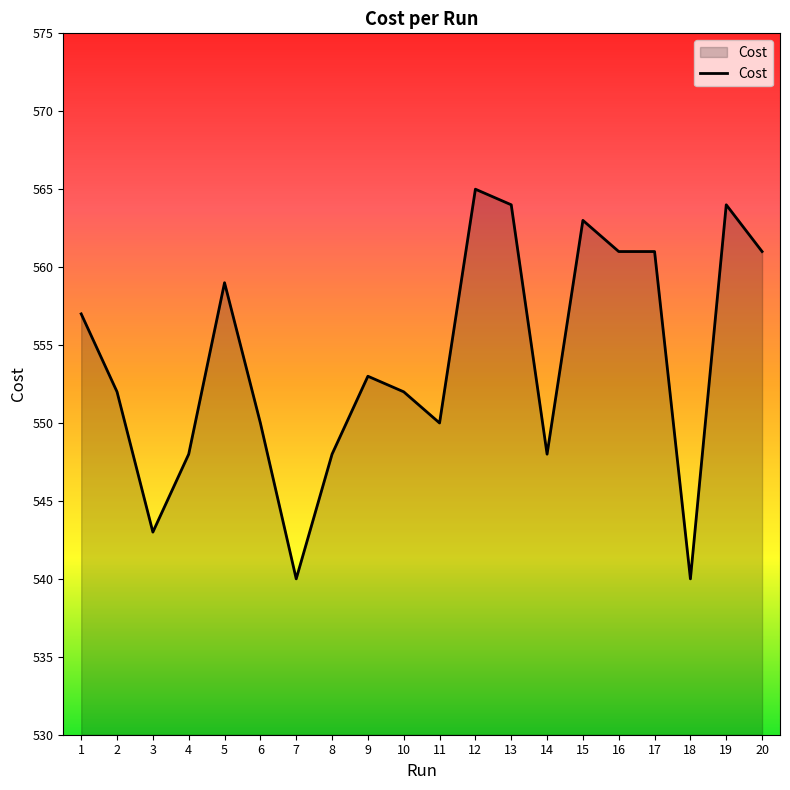

Which category has the highest value across all series?

12